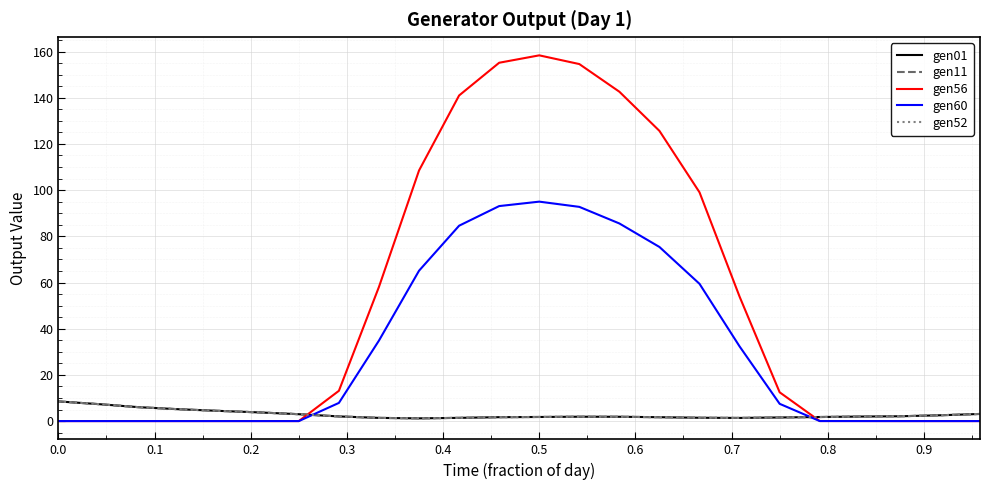

Reading left to right, extract all data points from this chart.

gen01: 8.5	7.3	6.0	5.1	4.4	3.8	3.0	2.0	1.4	1.2	1.4	1.7	1.8	1.9	1.9	1.7	1.4	1.4	1.6	1.8	2.0	2.1	2.5	3.1
gen11: 8.5	7.3	6.0	5.1	4.4	3.8	3.0	2.0	1.4	1.2	1.4	1.7	1.8	1.9	1.9	1.7	1.4	1.4	1.6	1.8	2.0	2.1	2.5	3.1
gen56: 0.0	0.0	0.0	0.0	0.0	0.0	0.0	13.1	58.1	108.5	141.0	155.1	158.3	154.6	142.6	125.6	99.0	53.9	12.5	0.0	0.0	0.0	0.0	0.0
gen60: 0.0	0.0	0.0	0.0	0.0	0.0	0.0	7.9	34.9	65.1	84.6	93.1	95.0	92.7	85.6	75.4	59.4	32.3	7.5	0.0	0.0	0.0	0.0	0.0
gen52: 8.5	7.3	6.0	5.1	4.4	3.8	3.0	2.0	1.4	1.2	1.4	1.7	1.8	1.9	1.9	1.7	1.4	1.4	1.6	1.8	2.0	2.1	2.5	3.1